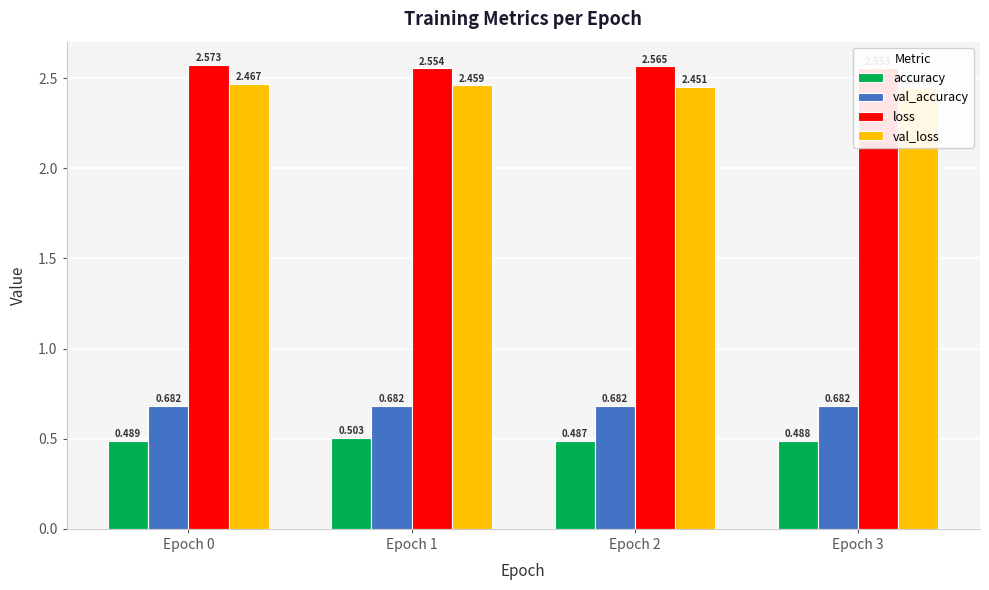

What are all the series names shown in the legend?

accuracy, val_accuracy, loss, val_loss